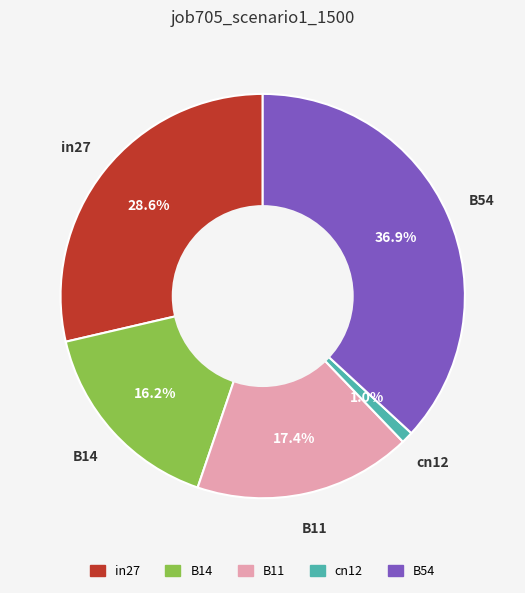

Is the sum of in27 and B54 greater than half?

Yes